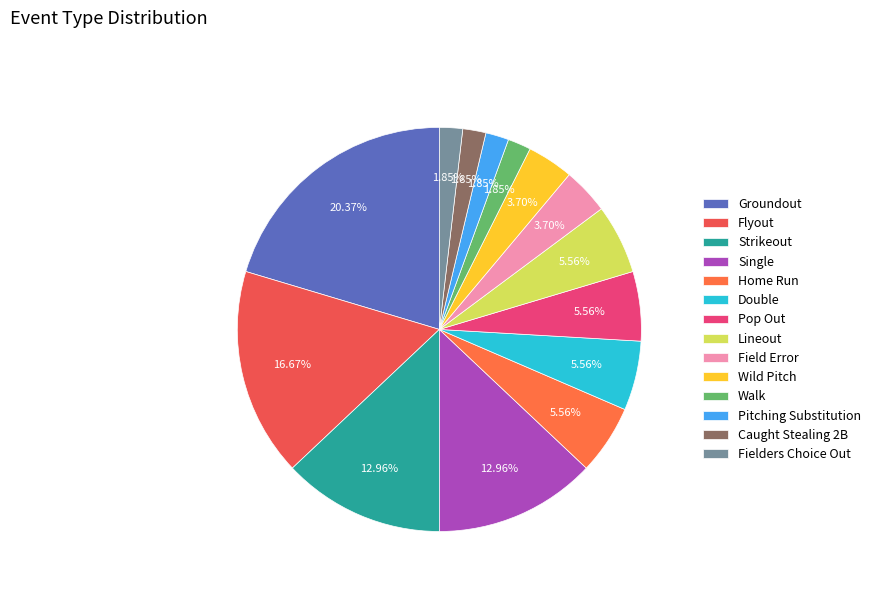

Is Flyout the majority of the pie?

No